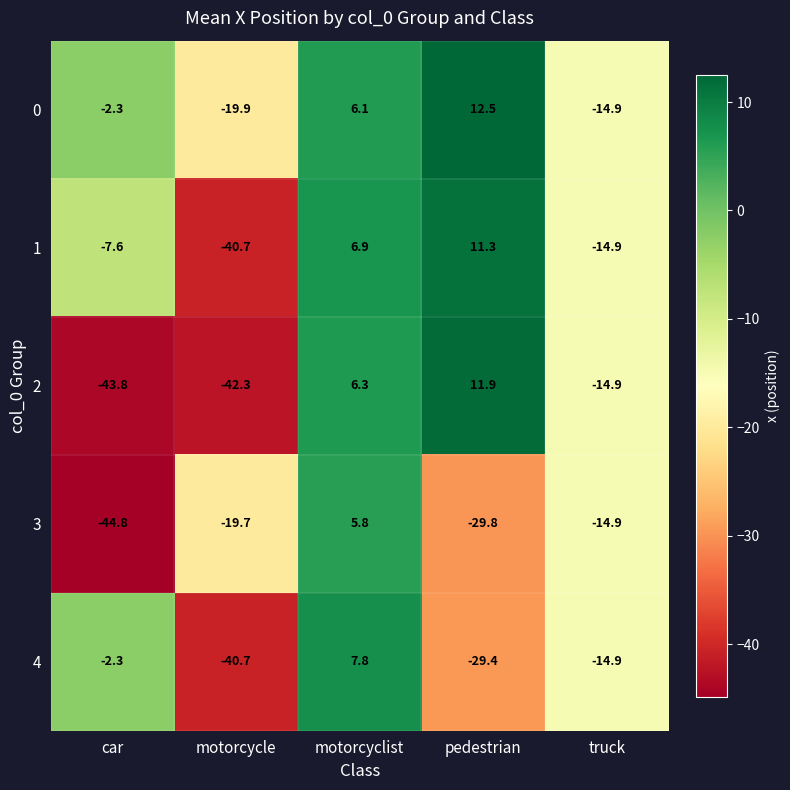

Reading left to right, extract all data points from this chart.

0: car=-2.3	motorcycle=-19.9	motorcyclist=6.1	pedestrian=12.5	truck=-14.9
1: car=-7.6	motorcycle=-40.7	motorcyclist=6.9	pedestrian=11.3	truck=-14.9
2: car=-43.8	motorcycle=-42.3	motorcyclist=6.3	pedestrian=11.9	truck=-14.9
3: car=-44.8	motorcycle=-19.7	motorcyclist=5.8	pedestrian=-29.8	truck=-14.9
4: car=-2.3	motorcycle=-40.7	motorcyclist=7.8	pedestrian=-29.4	truck=-14.9